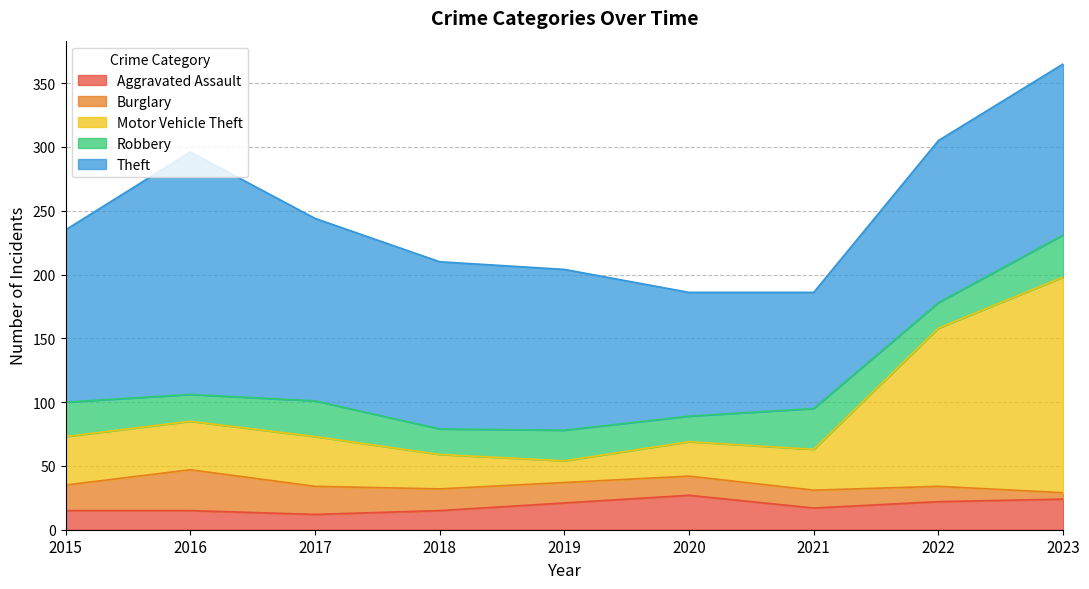

Does the chart have visible grid lines?

Yes